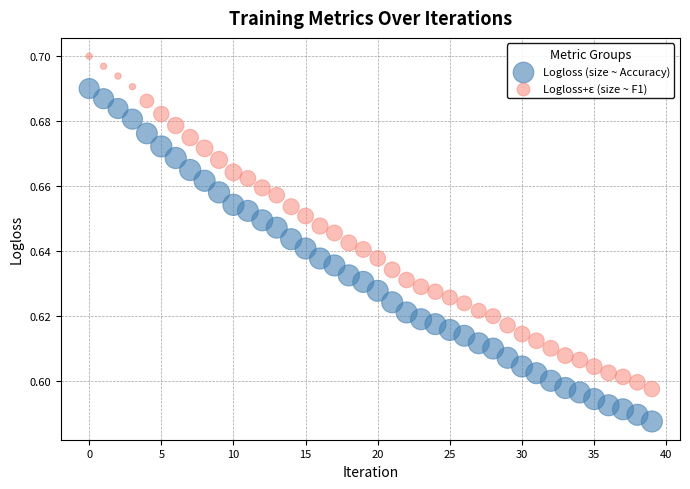

Which series contains the lowest Y value?

Logloss (size ~ Accuracy)